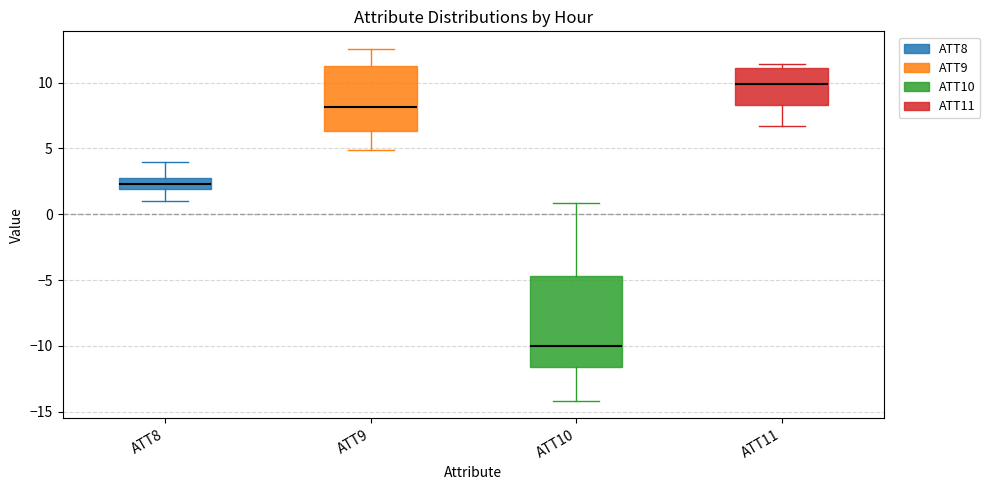

Comparing the boxes themselves (not the whiskers), which one is the tallest?

ATT10